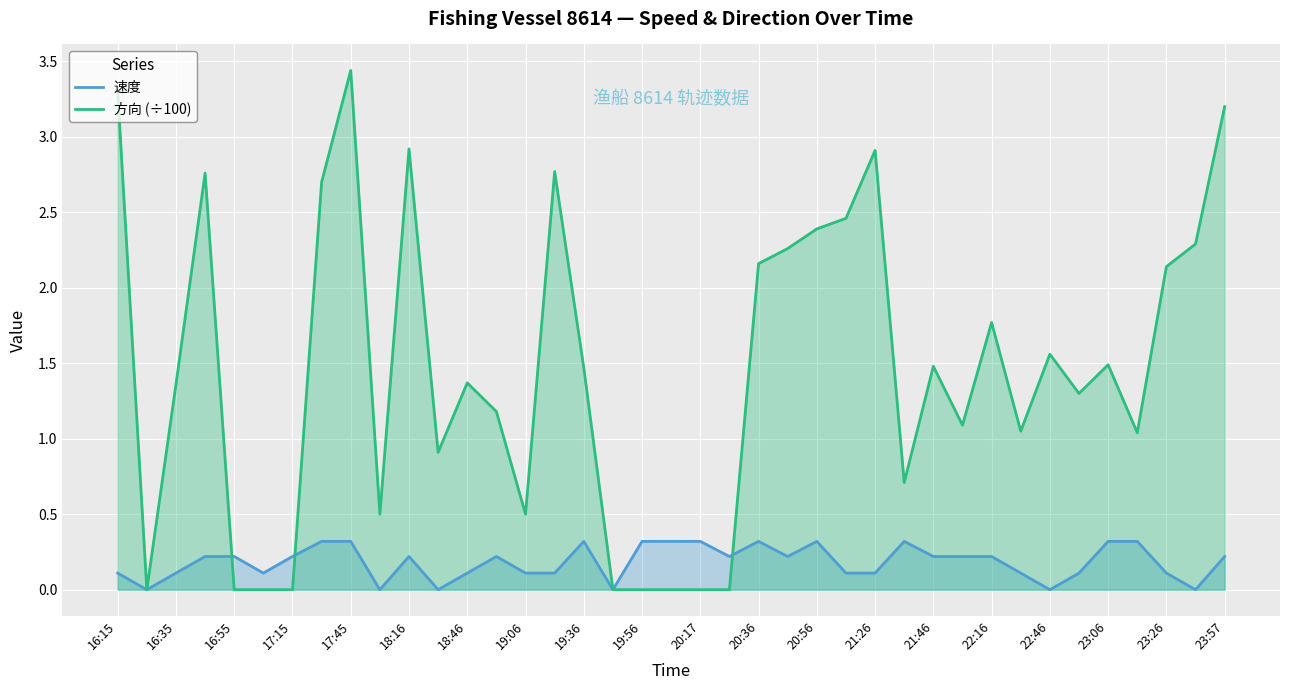

At which category is the sum across all series the highest?

17:45